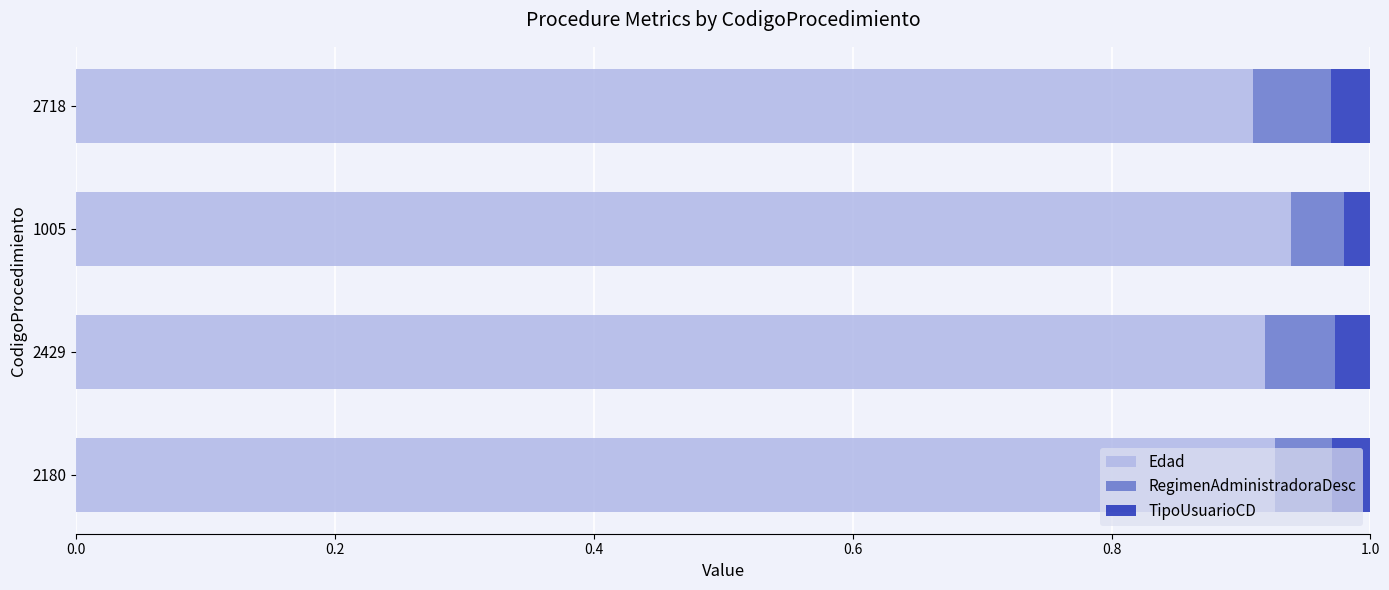

What is the total value across all series at 1005?

1.0